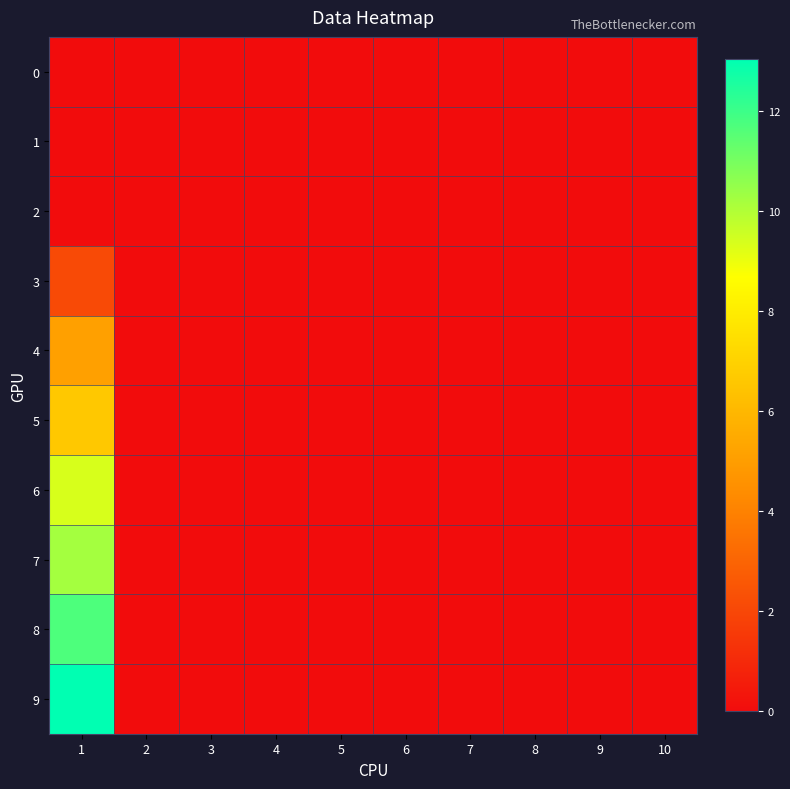

Reading left to right, transcribe all the data shown in this chart.

0: 1=0.0	2=0.0	3=0.0	4=0.0	5=0.0	6=0.0	7=0.0	8=0.0	9=0.0	10=0.0
1: 1=0.0	2=0.0	3=0.0	4=0.0	5=0.0	6=0.0	7=0.0	8=0.0	9=0.0	10=0.0
2: 1=0.0	2=0.0	3=0.0	4=0.0	5=0.0	6=0.0	7=0.0	8=0.0	9=0.0	10=0.0
3: 1=2.1	2=0.0	3=0.0	4=0.0	5=0.0	6=0.0	7=0.0	8=0.0	9=0.0	10=0.0
4: 1=5.1	2=0.0	3=0.0	4=0.0	5=0.0	6=0.0	7=0.0	8=0.0	9=0.0	10=0.0
5: 1=6.6	2=0.0	3=0.0	4=0.0	5=0.0	6=0.0	7=0.0	8=0.0	9=0.0	10=0.0
6: 1=9.4	2=0.0	3=0.0	4=0.0	5=0.0	6=0.0	7=0.0	8=0.0	9=0.0	10=0.0
7: 1=10.2	2=0.0	3=0.0	4=0.0	5=0.0	6=0.0	7=0.0	8=0.0	9=0.0	10=0.0
8: 1=11.7	2=0.0	3=0.0	4=0.0	5=0.0	6=0.0	7=0.0	8=0.0	9=0.0	10=0.0
9: 1=13.0	2=0.0	3=0.0	4=0.0	5=0.0	6=0.0	7=0.0	8=0.0	9=0.0	10=0.0